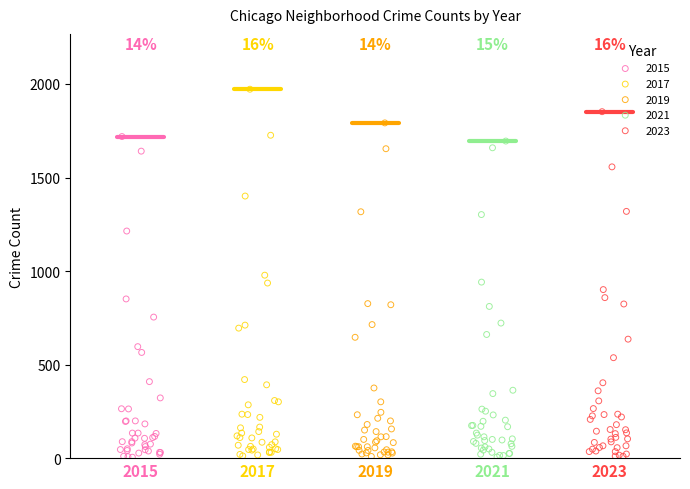

Which series has the widest spread of Y values?

2017